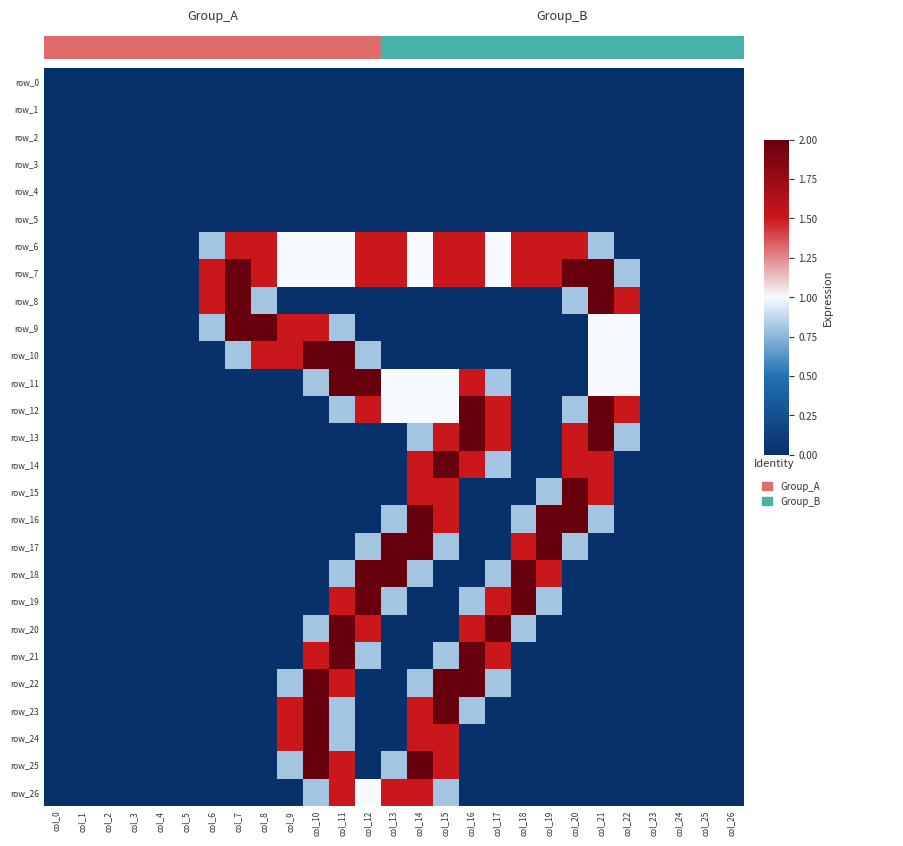

Reading left to right, extract all data points from this chart.

row_0: col_0=0.0	col_1=0.0	col_2=0.0	col_3=0.0	col_4=0.0	col_5=0.0	col_6=0.0	col_7=0.0	col_8=0.0	col_9=0.0	col_10=0.0	col_11=0.0	col_12=0.0	col_13=0.0	col_14=0.0	col_15=0.0	col_16=0.0	col_17=0.0	col_18=0.0	col_19=0.0	col_20=0.0	col_21=0.0	col_22=0.0	col_23=0.0	col_24=0.0	col_25=0.0	col_26=0.0
row_1: col_0=0.0	col_1=0.0	col_2=0.0	col_3=0.0	col_4=0.0	col_5=0.0	col_6=0.0	col_7=0.0	col_8=0.0	col_9=0.0	col_10=0.0	col_11=0.0	col_12=0.0	col_13=0.0	col_14=0.0	col_15=0.0	col_16=0.0	col_17=0.0	col_18=0.0	col_19=0.0	col_20=0.0	col_21=0.0	col_22=0.0	col_23=0.0	col_24=0.0	col_25=0.0	col_26=0.0
row_2: col_0=0.0	col_1=0.0	col_2=0.0	col_3=0.0	col_4=0.0	col_5=0.0	col_6=0.0	col_7=0.0	col_8=0.0	col_9=0.0	col_10=0.0	col_11=0.0	col_12=0.0	col_13=0.0	col_14=0.0	col_15=0.0	col_16=0.0	col_17=0.0	col_18=0.0	col_19=0.0	col_20=0.0	col_21=0.0	col_22=0.0	col_23=0.0	col_24=0.0	col_25=0.0	col_26=0.0
row_3: col_0=0.0	col_1=0.0	col_2=0.0	col_3=0.0	col_4=0.0	col_5=0.0	col_6=0.0	col_7=0.0	col_8=0.0	col_9=0.0	col_10=0.0	col_11=0.0	col_12=0.0	col_13=0.0	col_14=0.0	col_15=0.0	col_16=0.0	col_17=0.0	col_18=0.0	col_19=0.0	col_20=0.0	col_21=0.0	col_22=0.0	col_23=0.0	col_24=0.0	col_25=0.0	col_26=0.0
row_4: col_0=0.0	col_1=0.0	col_2=0.0	col_3=0.0	col_4=0.0	col_5=0.0	col_6=0.0	col_7=0.0	col_8=0.0	col_9=0.0	col_10=0.0	col_11=0.0	col_12=0.0	col_13=0.0	col_14=0.0	col_15=0.0	col_16=0.0	col_17=0.0	col_18=0.0	col_19=0.0	col_20=0.0	col_21=0.0	col_22=0.0	col_23=0.0	col_24=0.0	col_25=0.0	col_26=0.0
row_5: col_0=0.0	col_1=0.0	col_2=0.0	col_3=0.0	col_4=0.0	col_5=0.0	col_6=0.0	col_7=0.0	col_8=0.0	col_9=0.0	col_10=0.0	col_11=0.0	col_12=0.0	col_13=0.0	col_14=0.0	col_15=0.0	col_16=0.0	col_17=0.0	col_18=0.0	col_19=0.0	col_20=0.0	col_21=0.0	col_22=0.0	col_23=0.0	col_24=0.0	col_25=0.0	col_26=0.0
row_6: col_0=0.0	col_1=0.0	col_2=0.0	col_3=0.0	col_4=0.0	col_5=0.0	col_6=0.8	col_7=1.5	col_8=1.5	col_9=1.0	col_10=1.0	col_11=1.0	col_12=1.5	col_13=1.5	col_14=1.0	col_15=1.5	col_16=1.5	col_17=1.0	col_18=1.5	col_19=1.5	col_20=1.5	col_21=0.8	col_22=0.0	col_23=0.0	col_24=0.0	col_25=0.0	col_26=0.0
row_7: col_0=0.0	col_1=0.0	col_2=0.0	col_3=0.0	col_4=0.0	col_5=0.0	col_6=1.5	col_7=2.0	col_8=1.5	col_9=1.0	col_10=1.0	col_11=1.0	col_12=1.5	col_13=1.5	col_14=1.0	col_15=1.5	col_16=1.5	col_17=1.0	col_18=1.5	col_19=1.5	col_20=2.0	col_21=2.0	col_22=0.8	col_23=0.0	col_24=0.0	col_25=0.0	col_26=0.0
row_8: col_0=0.0	col_1=0.0	col_2=0.0	col_3=0.0	col_4=0.0	col_5=0.0	col_6=1.5	col_7=2.0	col_8=0.8	col_9=0.0	col_10=0.0	col_11=0.0	col_12=0.0	col_13=0.0	col_14=0.0	col_15=0.0	col_16=0.0	col_17=0.0	col_18=0.0	col_19=0.0	col_20=0.8	col_21=2.0	col_22=1.5	col_23=0.0	col_24=0.0	col_25=0.0	col_26=0.0
row_9: col_0=0.0	col_1=0.0	col_2=0.0	col_3=0.0	col_4=0.0	col_5=0.0	col_6=0.8	col_7=2.0	col_8=2.0	col_9=1.5	col_10=1.5	col_11=0.8	col_12=0.0	col_13=0.0	col_14=0.0	col_15=0.0	col_16=0.0	col_17=0.0	col_18=0.0	col_19=0.0	col_20=0.0	col_21=1.0	col_22=1.0	col_23=0.0	col_24=0.0	col_25=0.0	col_26=0.0
row_10: col_0=0.0	col_1=0.0	col_2=0.0	col_3=0.0	col_4=0.0	col_5=0.0	col_6=0.0	col_7=0.8	col_8=1.5	col_9=1.5	col_10=2.0	col_11=2.0	col_12=0.8	col_13=0.0	col_14=0.0	col_15=0.0	col_16=0.0	col_17=0.0	col_18=0.0	col_19=0.0	col_20=0.0	col_21=1.0	col_22=1.0	col_23=0.0	col_24=0.0	col_25=0.0	col_26=0.0
row_11: col_0=0.0	col_1=0.0	col_2=0.0	col_3=0.0	col_4=0.0	col_5=0.0	col_6=0.0	col_7=0.0	col_8=0.0	col_9=0.0	col_10=0.8	col_11=2.0	col_12=2.0	col_13=1.0	col_14=1.0	col_15=1.0	col_16=1.5	col_17=0.8	col_18=0.0	col_19=0.0	col_20=0.0	col_21=1.0	col_22=1.0	col_23=0.0	col_24=0.0	col_25=0.0	col_26=0.0
row_12: col_0=0.0	col_1=0.0	col_2=0.0	col_3=0.0	col_4=0.0	col_5=0.0	col_6=0.0	col_7=0.0	col_8=0.0	col_9=0.0	col_10=0.0	col_11=0.8	col_12=1.5	col_13=1.0	col_14=1.0	col_15=1.0	col_16=2.0	col_17=1.5	col_18=0.0	col_19=0.0	col_20=0.8	col_21=2.0	col_22=1.5	col_23=0.0	col_24=0.0	col_25=0.0	col_26=0.0
row_13: col_0=0.0	col_1=0.0	col_2=0.0	col_3=0.0	col_4=0.0	col_5=0.0	col_6=0.0	col_7=0.0	col_8=0.0	col_9=0.0	col_10=0.0	col_11=0.0	col_12=0.0	col_13=0.0	col_14=0.8	col_15=1.5	col_16=2.0	col_17=1.5	col_18=0.0	col_19=0.0	col_20=1.5	col_21=2.0	col_22=0.8	col_23=0.0	col_24=0.0	col_25=0.0	col_26=0.0
row_14: col_0=0.0	col_1=0.0	col_2=0.0	col_3=0.0	col_4=0.0	col_5=0.0	col_6=0.0	col_7=0.0	col_8=0.0	col_9=0.0	col_10=0.0	col_11=0.0	col_12=0.0	col_13=0.0	col_14=1.5	col_15=2.0	col_16=1.5	col_17=0.8	col_18=0.0	col_19=0.0	col_20=1.5	col_21=1.5	col_22=0.0	col_23=0.0	col_24=0.0	col_25=0.0	col_26=0.0
row_15: col_0=0.0	col_1=0.0	col_2=0.0	col_3=0.0	col_4=0.0	col_5=0.0	col_6=0.0	col_7=0.0	col_8=0.0	col_9=0.0	col_10=0.0	col_11=0.0	col_12=0.0	col_13=0.0	col_14=1.5	col_15=1.5	col_16=0.0	col_17=0.0	col_18=0.0	col_19=0.8	col_20=2.0	col_21=1.5	col_22=0.0	col_23=0.0	col_24=0.0	col_25=0.0	col_26=0.0
row_16: col_0=0.0	col_1=0.0	col_2=0.0	col_3=0.0	col_4=0.0	col_5=0.0	col_6=0.0	col_7=0.0	col_8=0.0	col_9=0.0	col_10=0.0	col_11=0.0	col_12=0.0	col_13=0.8	col_14=2.0	col_15=1.5	col_16=0.0	col_17=0.0	col_18=0.8	col_19=2.0	col_20=2.0	col_21=0.8	col_22=0.0	col_23=0.0	col_24=0.0	col_25=0.0	col_26=0.0
row_17: col_0=0.0	col_1=0.0	col_2=0.0	col_3=0.0	col_4=0.0	col_5=0.0	col_6=0.0	col_7=0.0	col_8=0.0	col_9=0.0	col_10=0.0	col_11=0.0	col_12=0.8	col_13=2.0	col_14=2.0	col_15=0.8	col_16=0.0	col_17=0.0	col_18=1.5	col_19=2.0	col_20=0.8	col_21=0.0	col_22=0.0	col_23=0.0	col_24=0.0	col_25=0.0	col_26=0.0
row_18: col_0=0.0	col_1=0.0	col_2=0.0	col_3=0.0	col_4=0.0	col_5=0.0	col_6=0.0	col_7=0.0	col_8=0.0	col_9=0.0	col_10=0.0	col_11=0.8	col_12=2.0	col_13=2.0	col_14=0.8	col_15=0.0	col_16=0.0	col_17=0.8	col_18=2.0	col_19=1.5	col_20=0.0	col_21=0.0	col_22=0.0	col_23=0.0	col_24=0.0	col_25=0.0	col_26=0.0
row_19: col_0=0.0	col_1=0.0	col_2=0.0	col_3=0.0	col_4=0.0	col_5=0.0	col_6=0.0	col_7=0.0	col_8=0.0	col_9=0.0	col_10=0.0	col_11=1.5	col_12=2.0	col_13=0.8	col_14=0.0	col_15=0.0	col_16=0.8	col_17=1.5	col_18=2.0	col_19=0.8	col_20=0.0	col_21=0.0	col_22=0.0	col_23=0.0	col_24=0.0	col_25=0.0	col_26=0.0
row_20: col_0=0.0	col_1=0.0	col_2=0.0	col_3=0.0	col_4=0.0	col_5=0.0	col_6=0.0	col_7=0.0	col_8=0.0	col_9=0.0	col_10=0.8	col_11=2.0	col_12=1.5	col_13=0.0	col_14=0.0	col_15=0.0	col_16=1.5	col_17=2.0	col_18=0.8	col_19=0.0	col_20=0.0	col_21=0.0	col_22=0.0	col_23=0.0	col_24=0.0	col_25=0.0	col_26=0.0
row_21: col_0=0.0	col_1=0.0	col_2=0.0	col_3=0.0	col_4=0.0	col_5=0.0	col_6=0.0	col_7=0.0	col_8=0.0	col_9=0.0	col_10=1.5	col_11=2.0	col_12=0.8	col_13=0.0	col_14=0.0	col_15=0.8	col_16=2.0	col_17=1.5	col_18=0.0	col_19=0.0	col_20=0.0	col_21=0.0	col_22=0.0	col_23=0.0	col_24=0.0	col_25=0.0	col_26=0.0
row_22: col_0=0.0	col_1=0.0	col_2=0.0	col_3=0.0	col_4=0.0	col_5=0.0	col_6=0.0	col_7=0.0	col_8=0.0	col_9=0.8	col_10=2.0	col_11=1.5	col_12=0.0	col_13=0.0	col_14=0.8	col_15=2.0	col_16=2.0	col_17=0.8	col_18=0.0	col_19=0.0	col_20=0.0	col_21=0.0	col_22=0.0	col_23=0.0	col_24=0.0	col_25=0.0	col_26=0.0
row_23: col_0=0.0	col_1=0.0	col_2=0.0	col_3=0.0	col_4=0.0	col_5=0.0	col_6=0.0	col_7=0.0	col_8=0.0	col_9=1.5	col_10=2.0	col_11=0.8	col_12=0.0	col_13=0.0	col_14=1.5	col_15=2.0	col_16=0.8	col_17=0.0	col_18=0.0	col_19=0.0	col_20=0.0	col_21=0.0	col_22=0.0	col_23=0.0	col_24=0.0	col_25=0.0	col_26=0.0
row_24: col_0=0.0	col_1=0.0	col_2=0.0	col_3=0.0	col_4=0.0	col_5=0.0	col_6=0.0	col_7=0.0	col_8=0.0	col_9=1.5	col_10=2.0	col_11=0.8	col_12=0.0	col_13=0.0	col_14=1.5	col_15=1.5	col_16=0.0	col_17=0.0	col_18=0.0	col_19=0.0	col_20=0.0	col_21=0.0	col_22=0.0	col_23=0.0	col_24=0.0	col_25=0.0	col_26=0.0
row_25: col_0=0.0	col_1=0.0	col_2=0.0	col_3=0.0	col_4=0.0	col_5=0.0	col_6=0.0	col_7=0.0	col_8=0.0	col_9=0.8	col_10=2.0	col_11=1.5	col_12=0.0	col_13=0.8	col_14=2.0	col_15=1.5	col_16=0.0	col_17=0.0	col_18=0.0	col_19=0.0	col_20=0.0	col_21=0.0	col_22=0.0	col_23=0.0	col_24=0.0	col_25=0.0	col_26=0.0
row_26: col_0=0.0	col_1=0.0	col_2=0.0	col_3=0.0	col_4=0.0	col_5=0.0	col_6=0.0	col_7=0.0	col_8=0.0	col_9=0.0	col_10=0.8	col_11=1.5	col_12=1.0	col_13=1.5	col_14=1.5	col_15=0.8	col_16=0.0	col_17=0.0	col_18=0.0	col_19=0.0	col_20=0.0	col_21=0.0	col_22=0.0	col_23=0.0	col_24=0.0	col_25=0.0	col_26=0.0